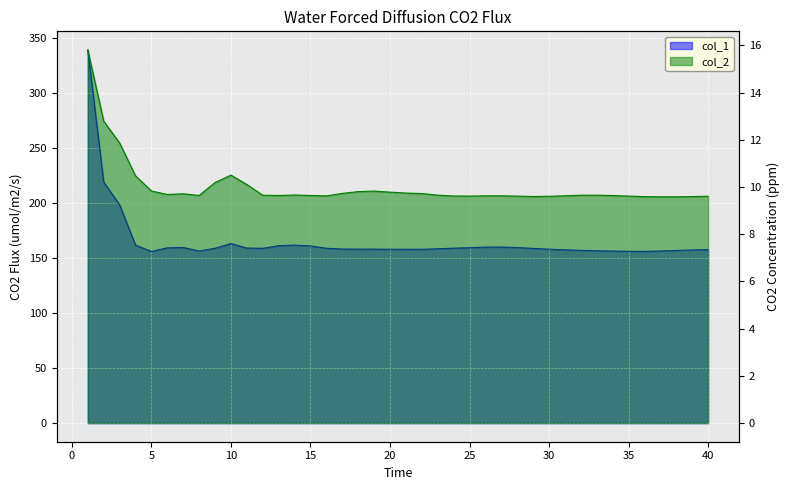

Which series has the largest total across all categories?

col_1